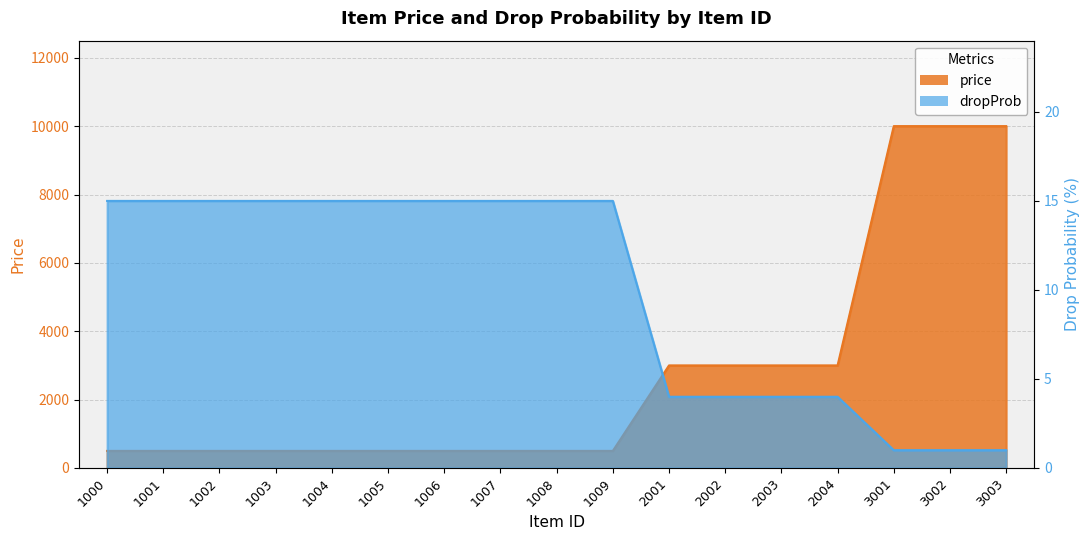

At how many categories does at least one series exceed 1560?

7